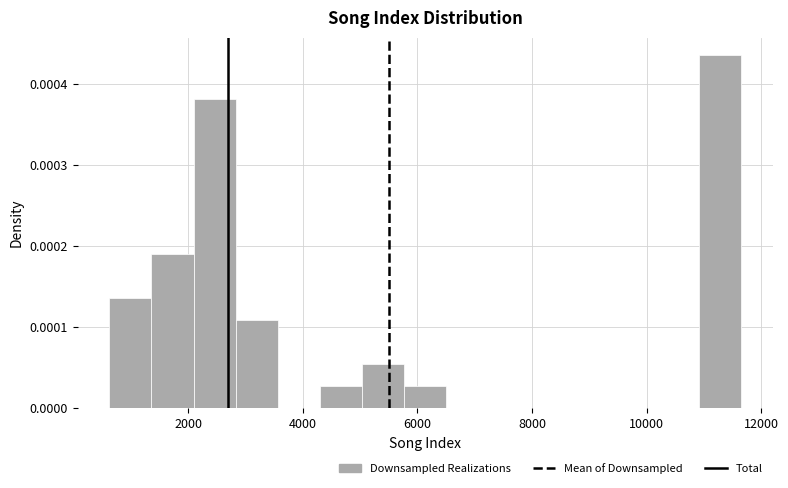

Around what value on the x-axis is the tallest bar? Give the approximate position of its centre, as read against the axis.

11200